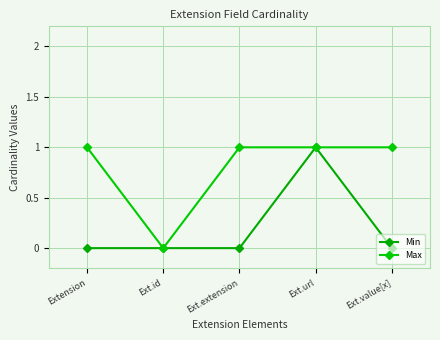

Reading left to right, extract all data points from this chart.

Min: 0	0	0	1	0
Max: 1	0	1	1	1